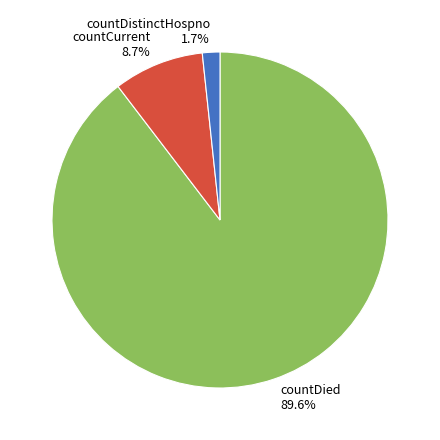

Rank the categories by value from highest to lowest.

countDied, countCurrent, countDistinctHospno